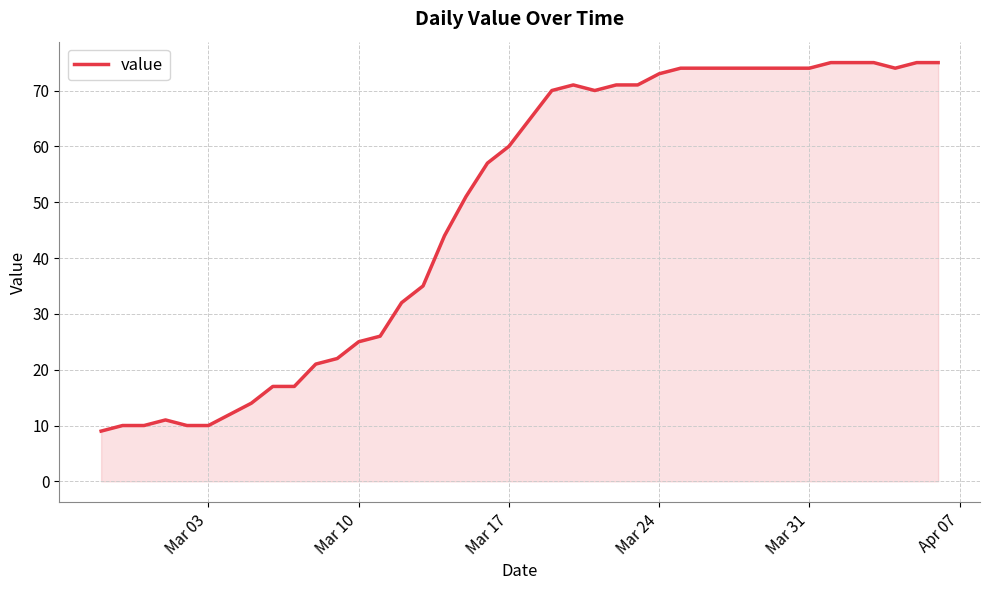

How many lines are shown in the chart?

1